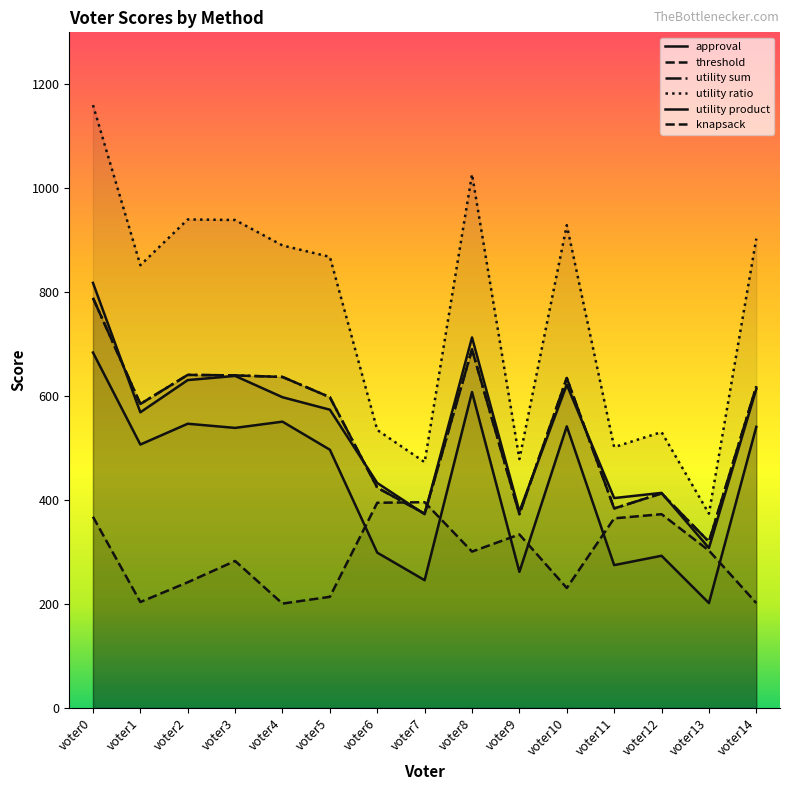

What is the value of the utility ratio point at the 7th from the left?

535